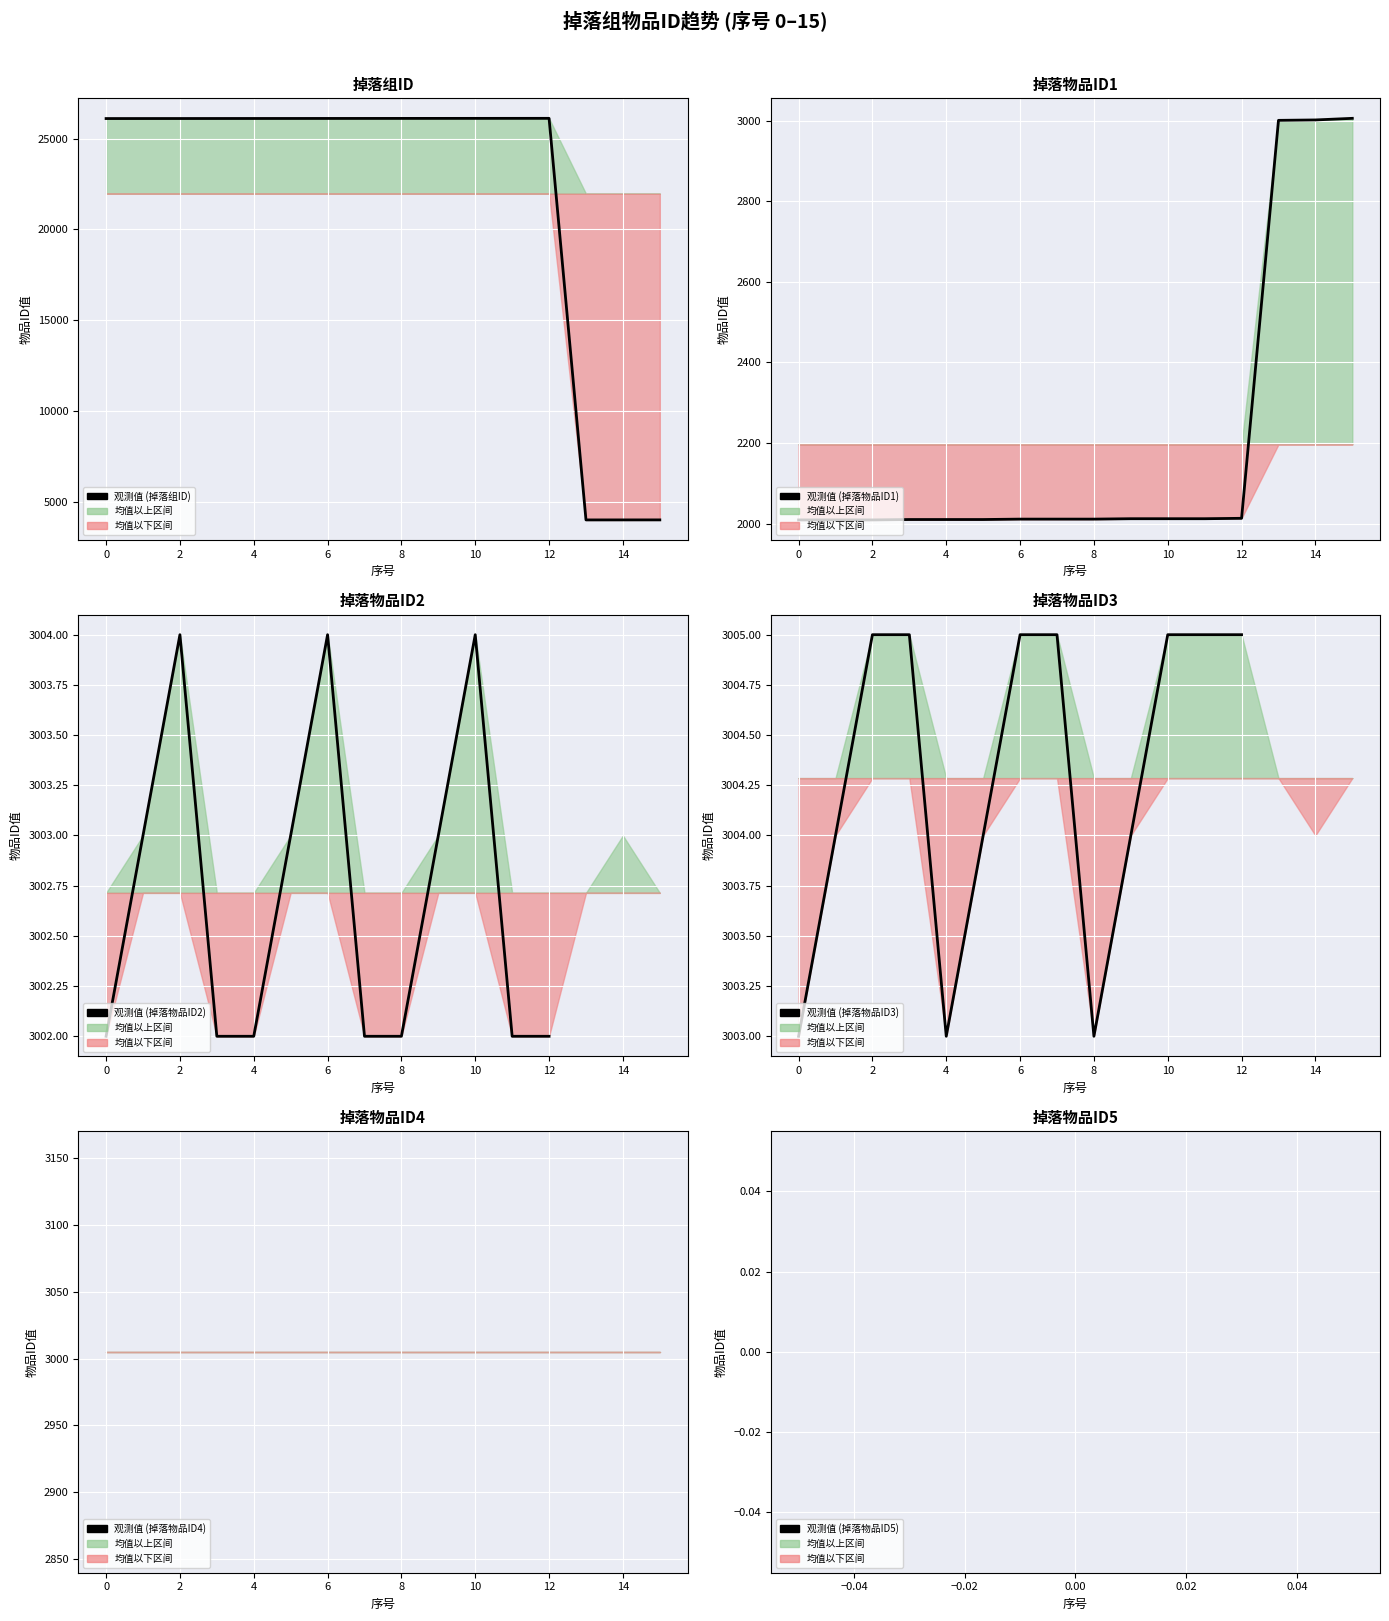

True or false: 掉落物品ID2 and 掉落物品ID3 cross at least once.

False